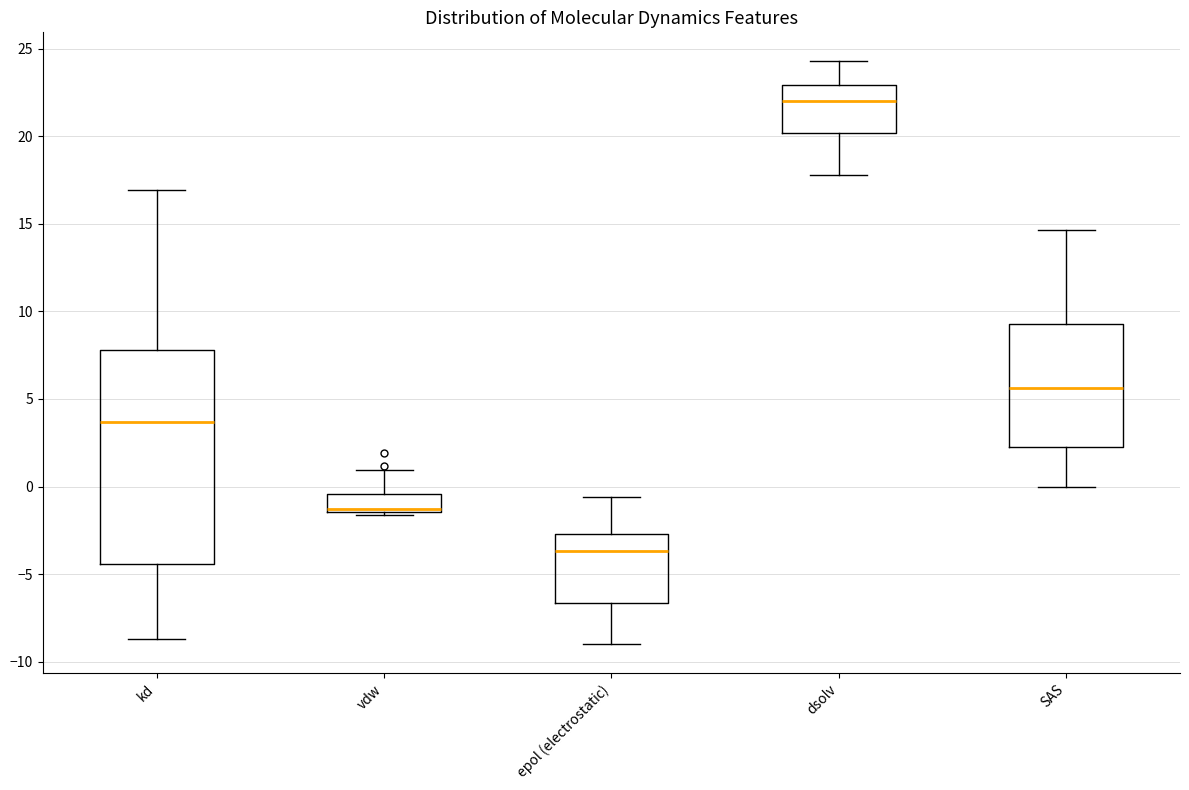

Where does the upper whisker of the box for vdw end on the y-axis? The values are not printed on the chart, so give them approximately, as read against the axis.

1.0